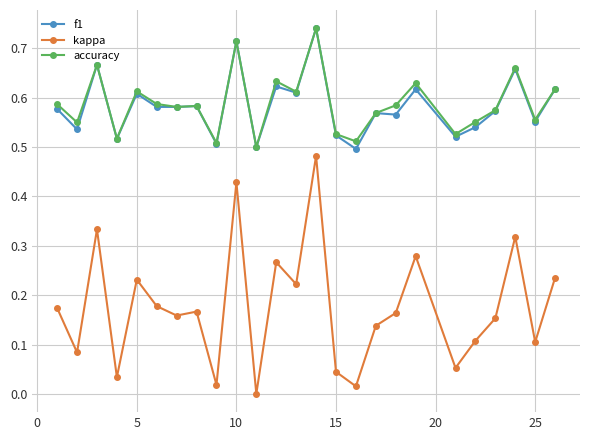

True or false: accuracy has more than 0 points higher than both neighbors.

True